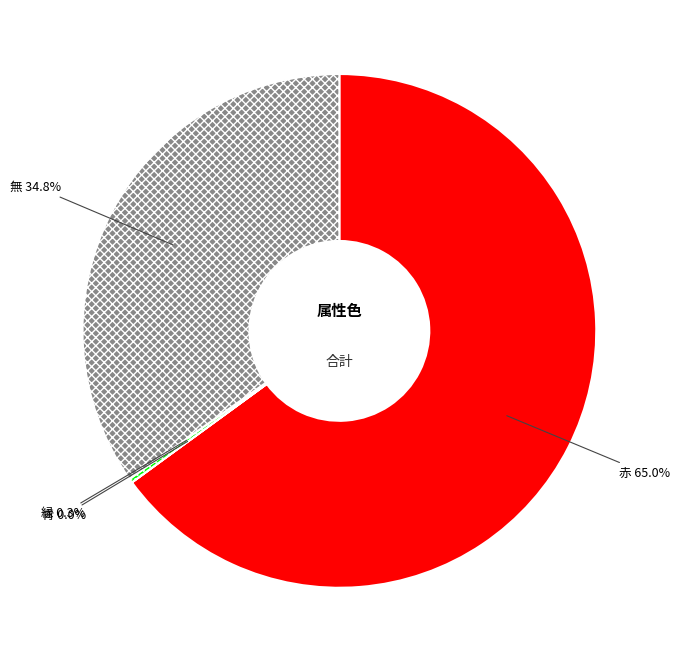

The 無 slice represents 26% of the pie. True or false?

False